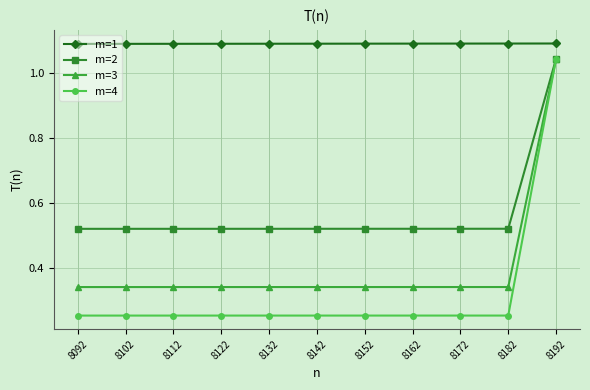

The m=1 series shows 1.9 at 8182. True or false?

False